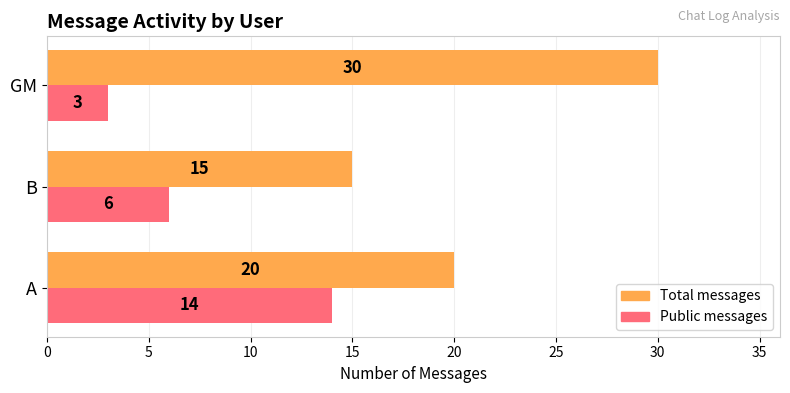

True or false: Public messages has a value of 25 at A.

False